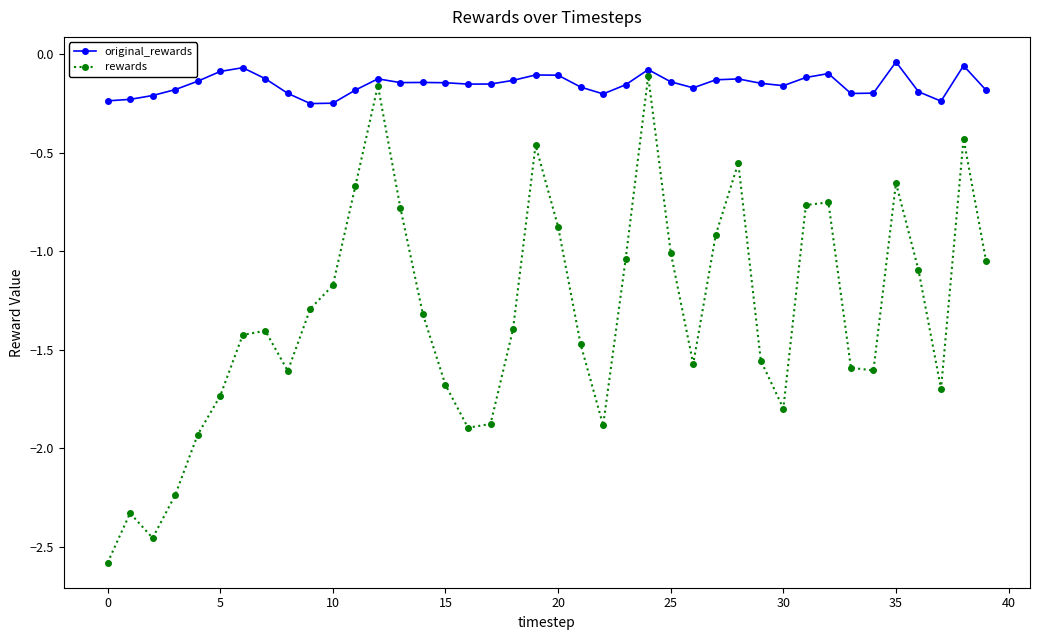

How many distinct data groups are displayed?

2